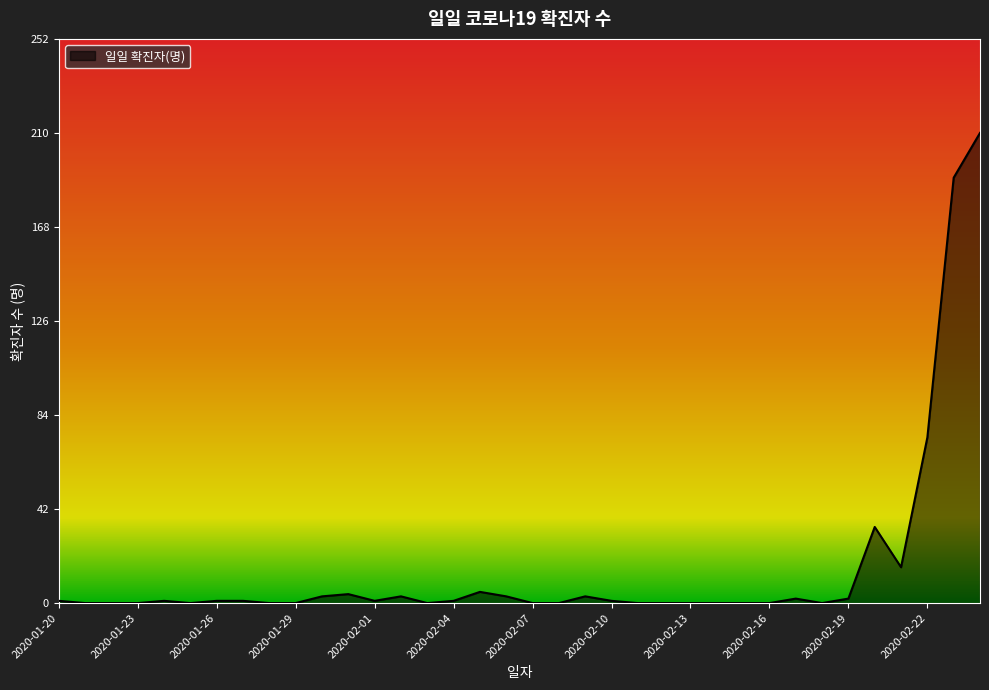

Does the chart display data point markers on the line(s)?

No